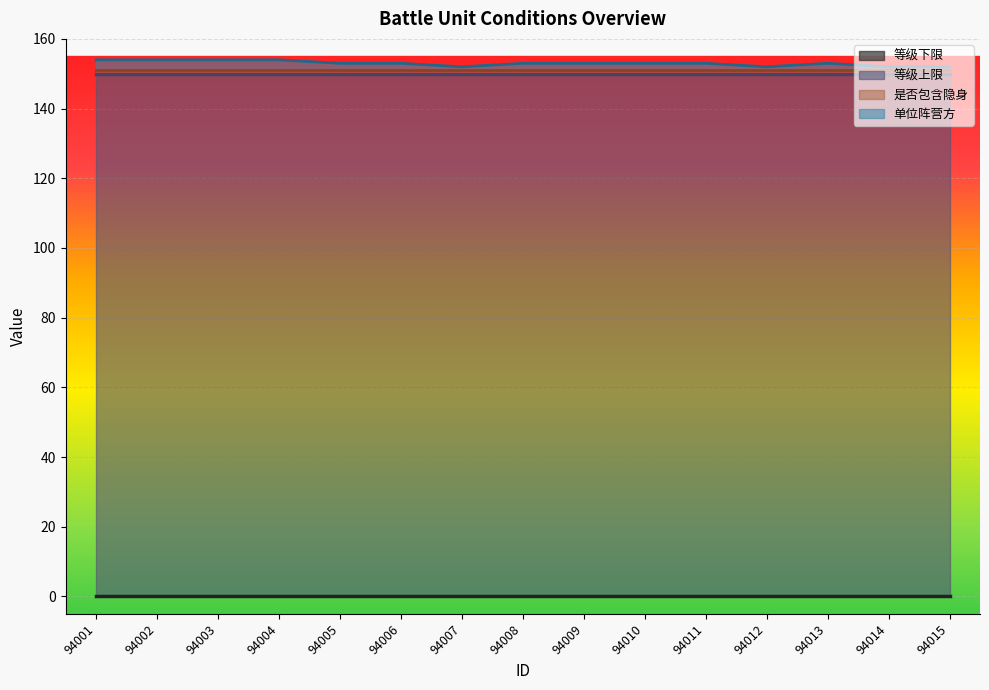

Reading left to right, what are all the values shown in this chart?

等级下限: 94001=0	94002=0	94003=0	94004=0	94005=0	94006=0	94007=0	94008=0	94009=0	94010=0	94011=0	94012=0	94013=0	94014=0	94015=0
等级上限: 94001=150	94002=150	94003=150	94004=150	94005=150	94006=150	94007=150	94008=150	94009=150	94010=150	94011=150	94012=150	94013=150	94014=150	94015=150
是否包含隐身: 94001=1	94002=1	94003=1	94004=1	94005=1	94006=1	94007=1	94008=1	94009=1	94010=1	94011=1	94012=1	94013=1	94014=1	94015=1
单位阵营方: 94001=3	94002=3	94003=3	94004=3	94005=2	94006=2	94007=1	94008=2	94009=2	94010=2	94011=2	94012=1	94013=2	94014=1	94015=1